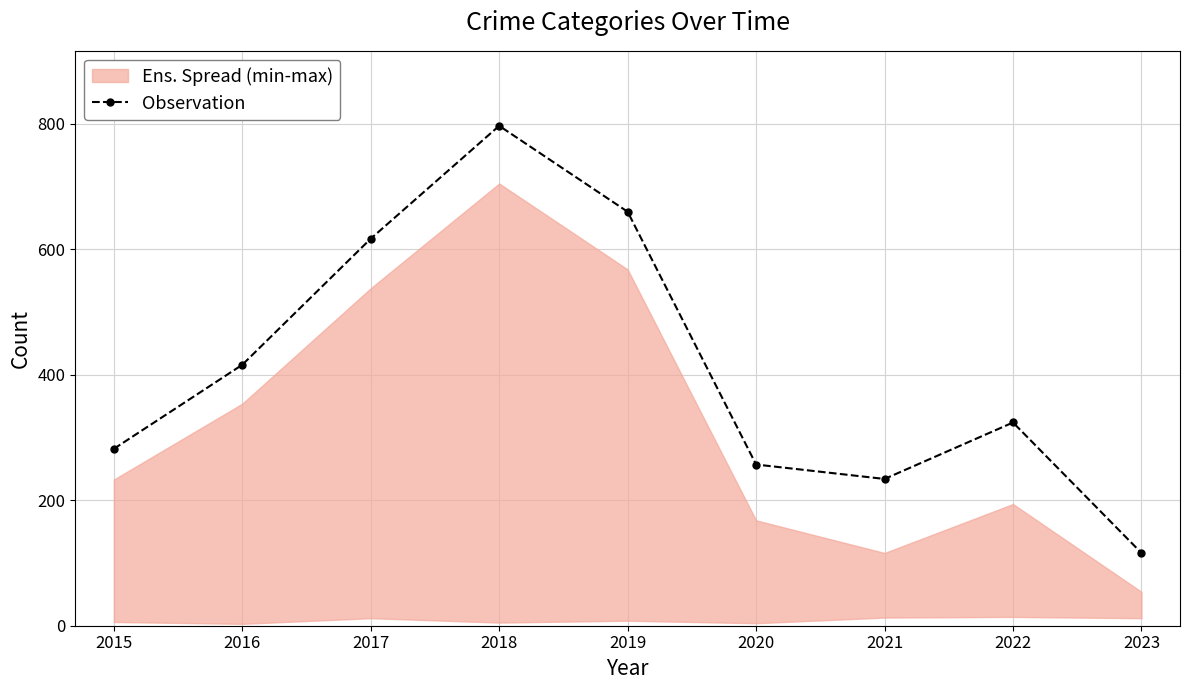

What is the change in value from 2019 to 2020?

-403